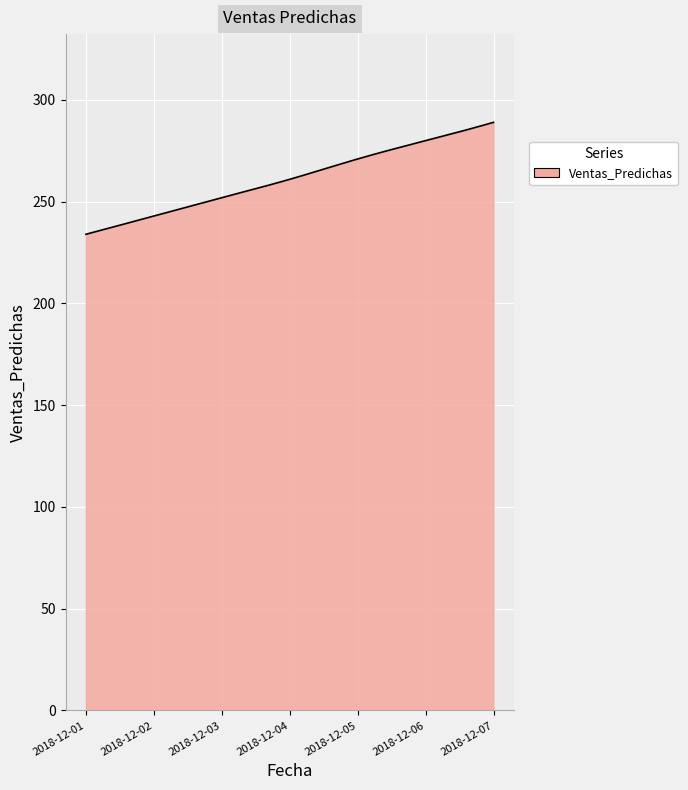

What is the smallest value displayed?

234.0